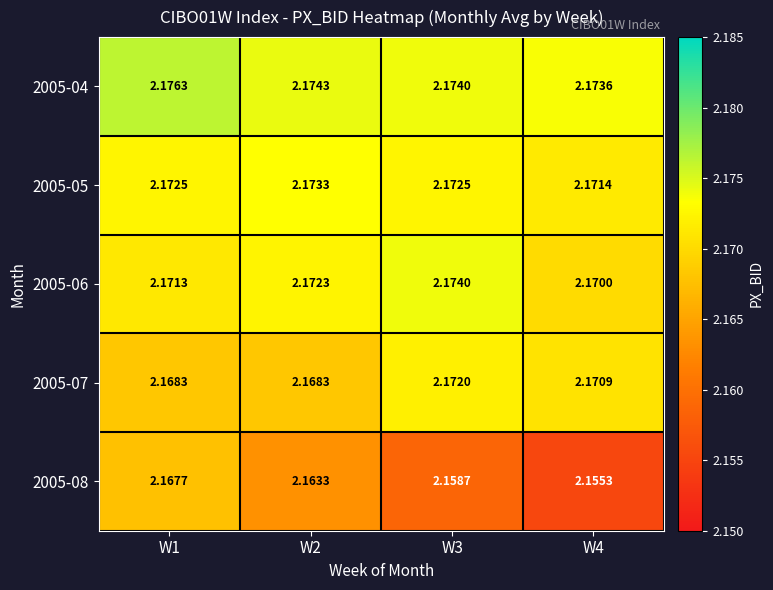

Which series has the largest range (max minus min)?

2005-08